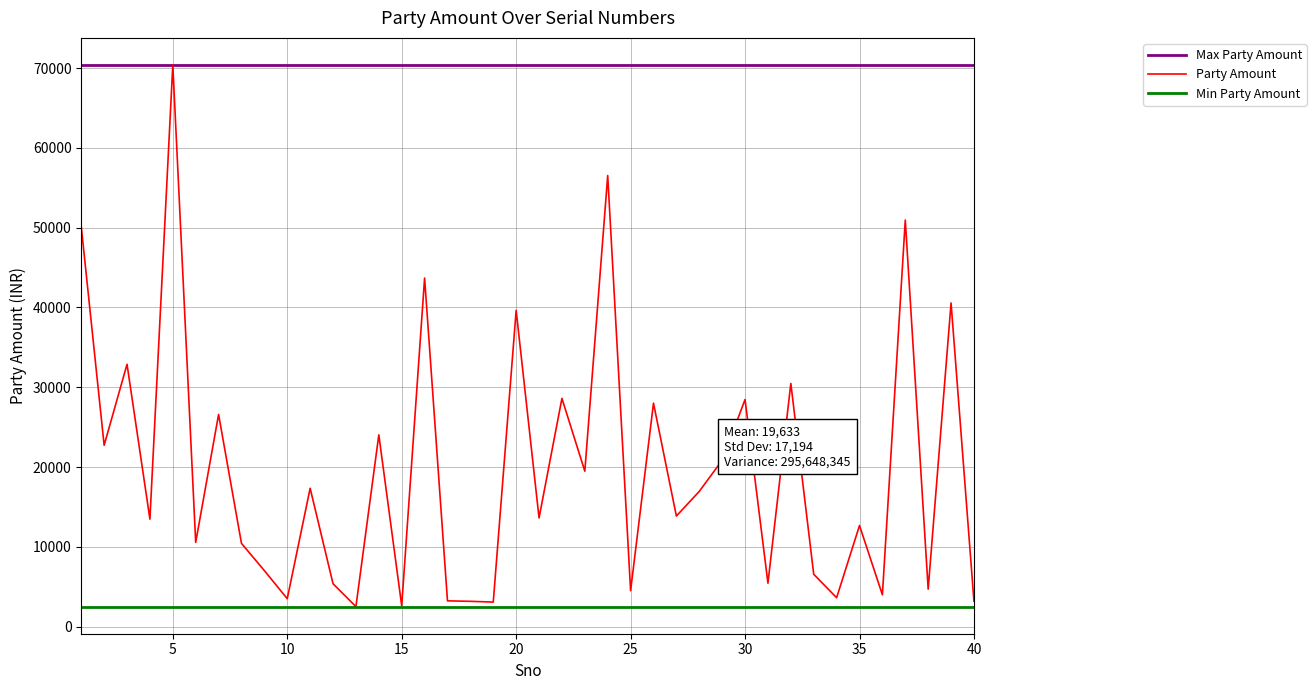

Which series has the widest spread of values?

Party Amount